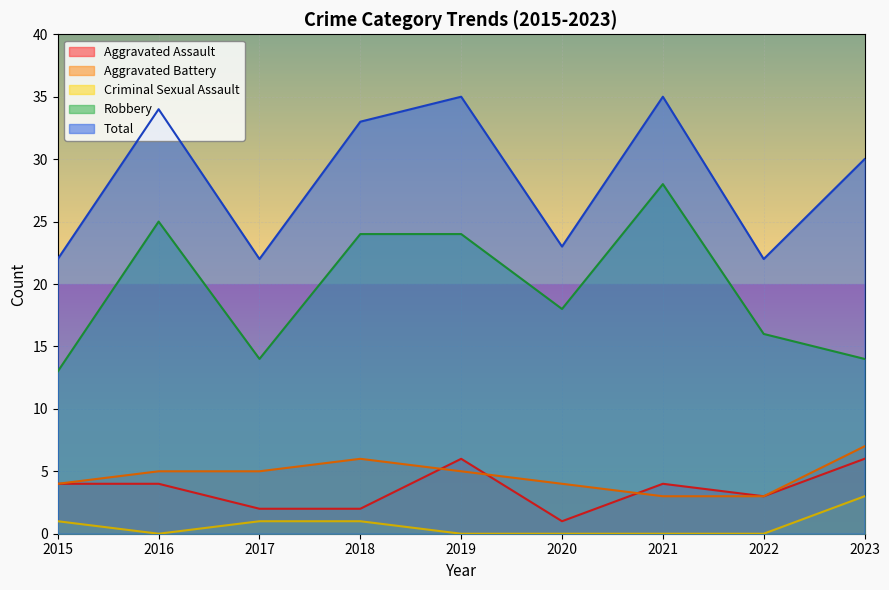

What is the difference between the highest and lowest values at 2023?

27